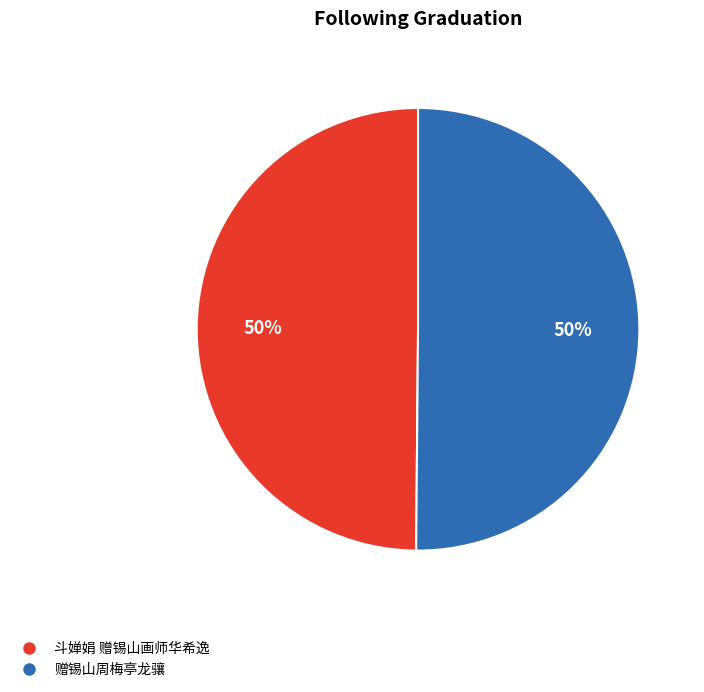

How many segments does this pie chart have?

2